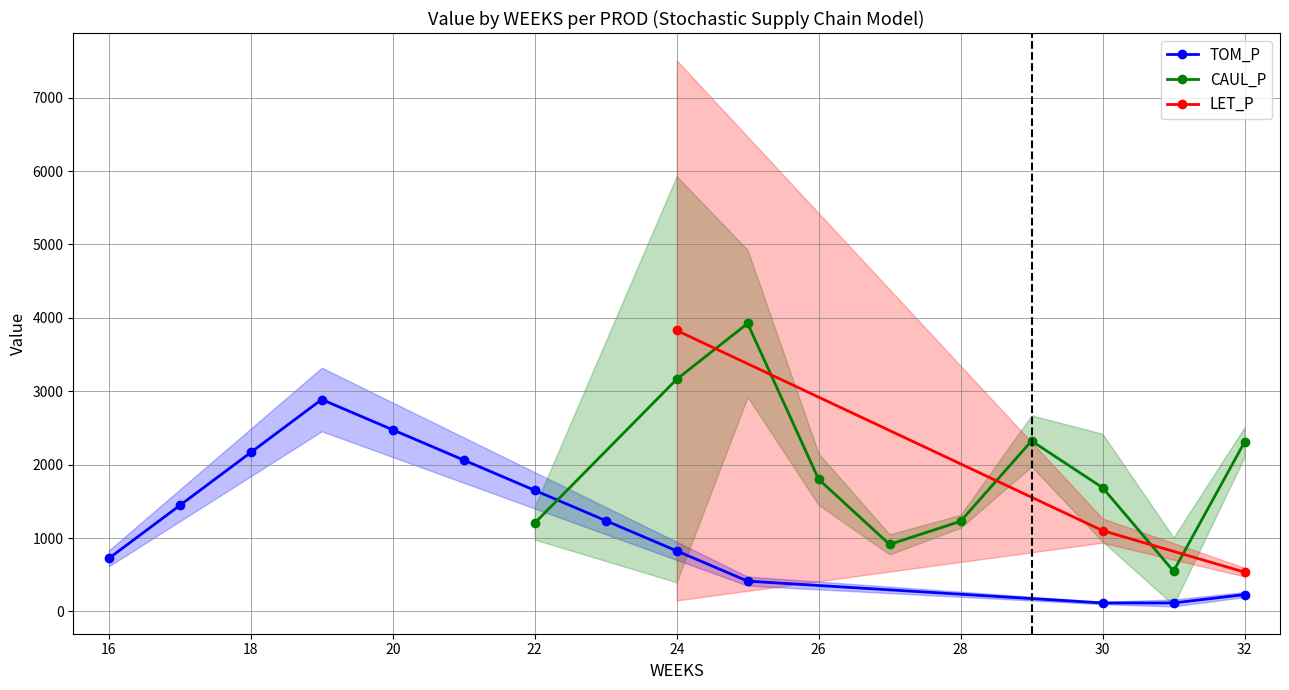

True or false: TOM_P has more than 2 interior local peaks.

False